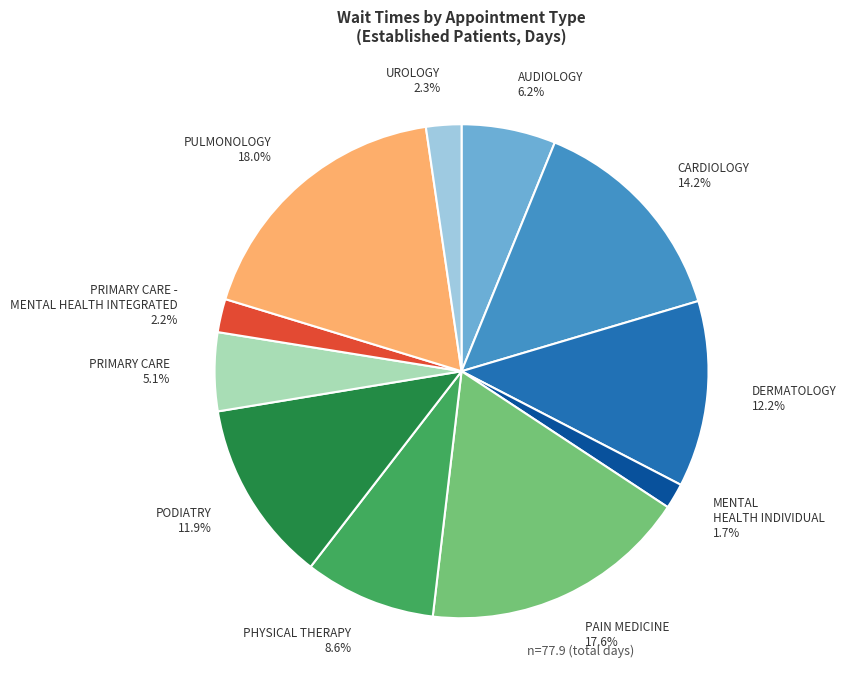

Is there a majority slice in this chart?

No